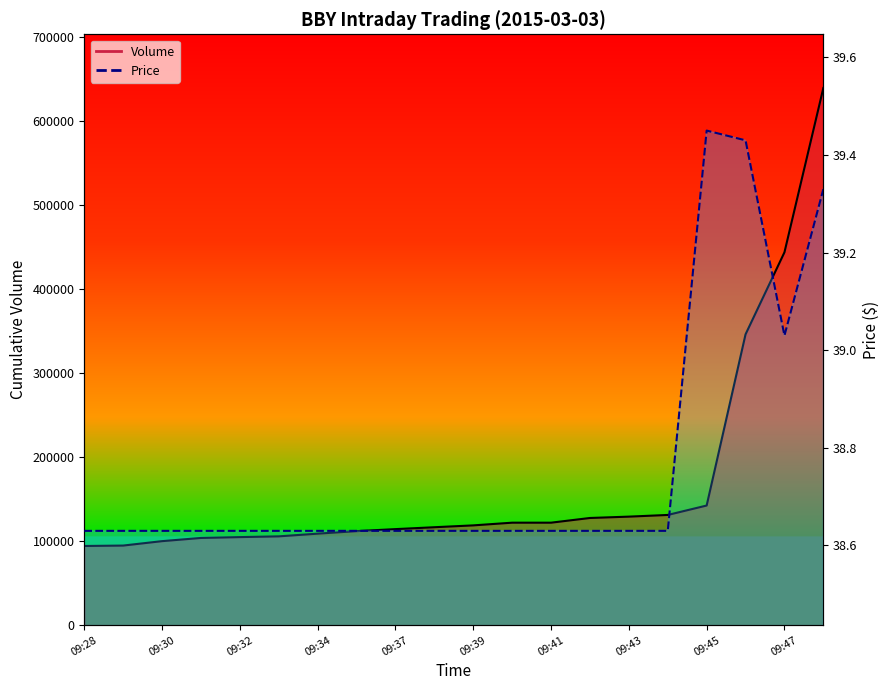

Count the number of data series in this chart.

2